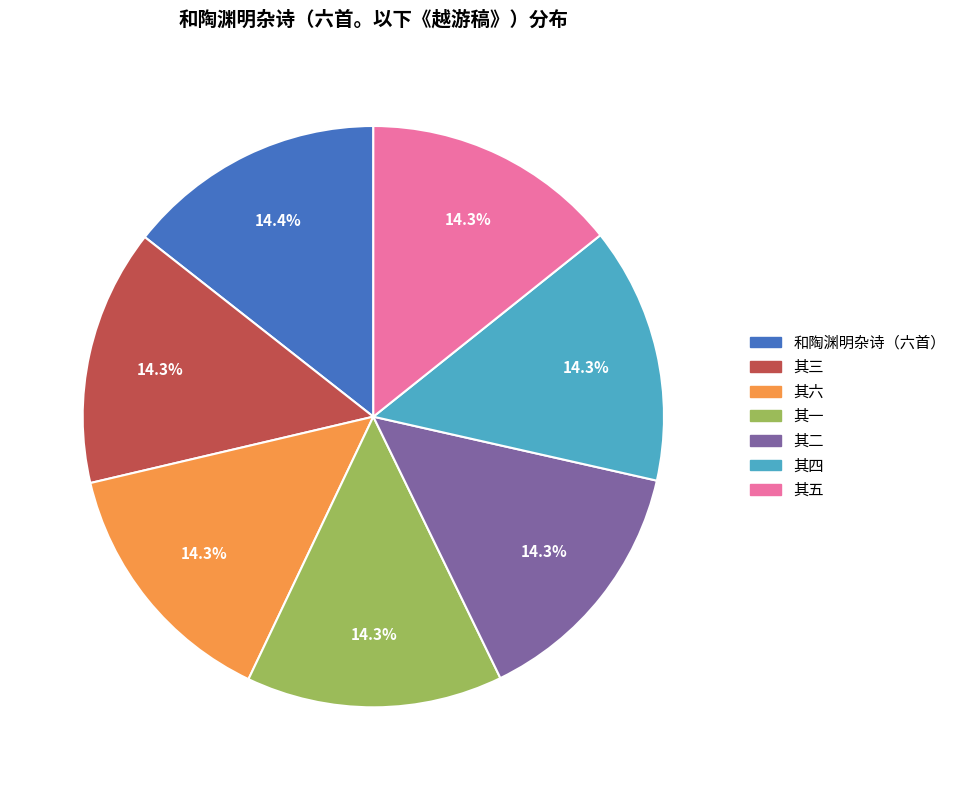

Does any single category account for the majority?

No